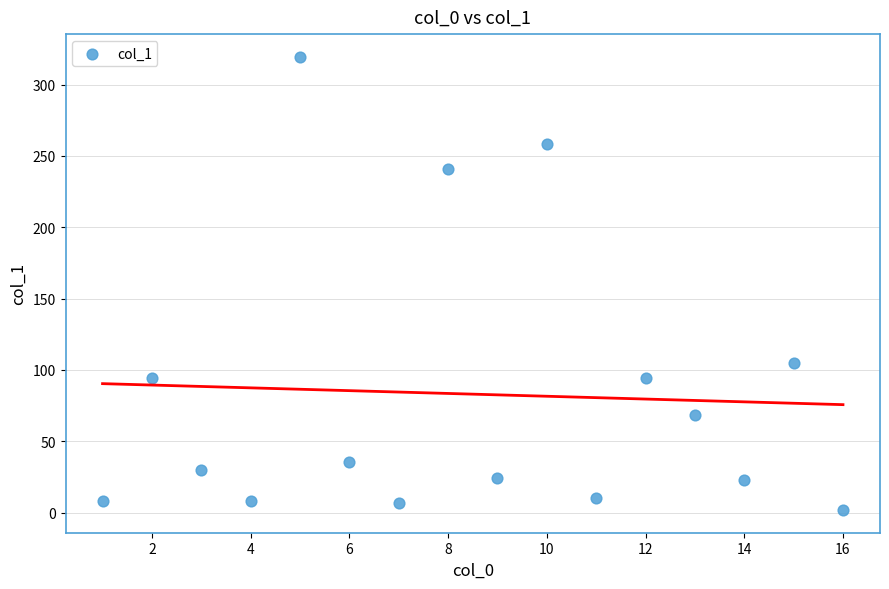

What is the range of Y values (max minus min)?

317.7